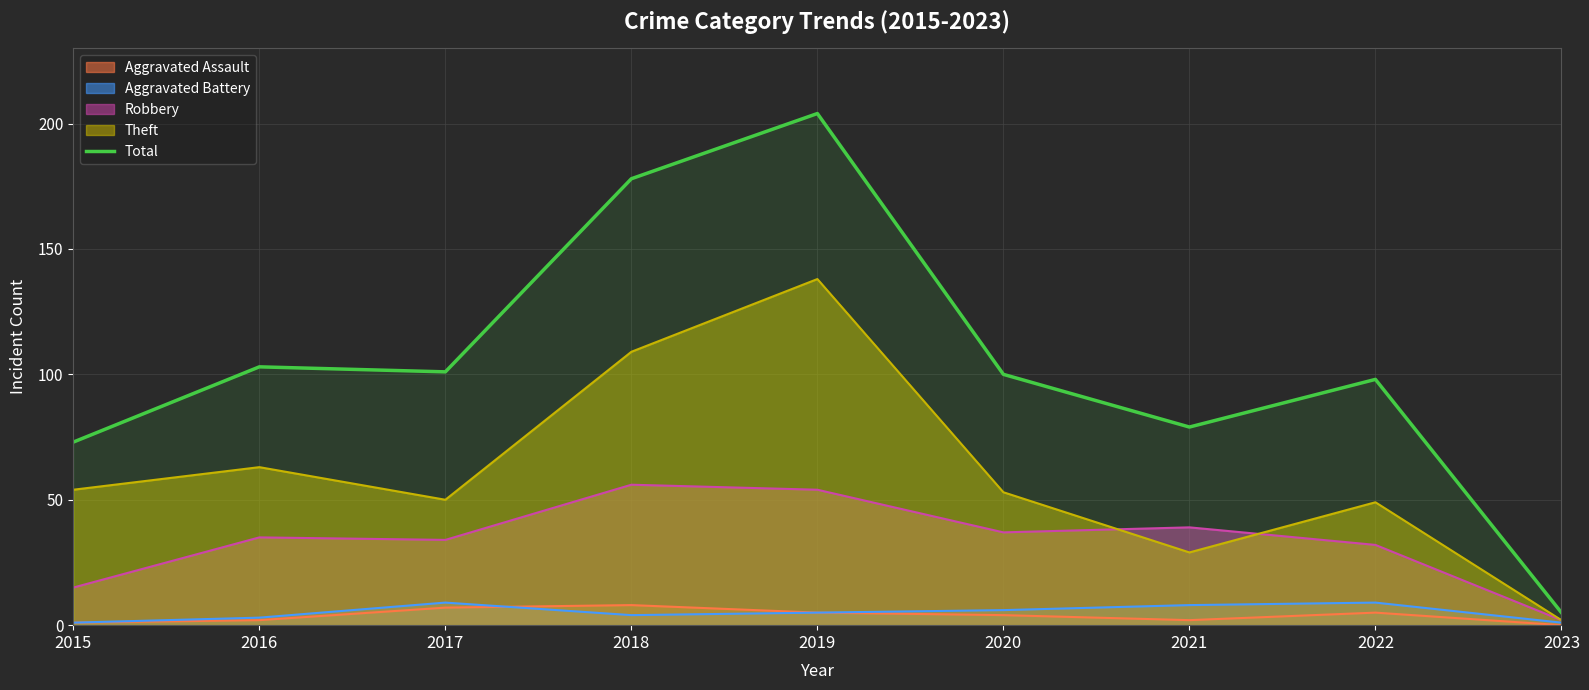

Reading left to right, transcribe all the data shown in this chart.

2015=73	2016=103	2017=101	2018=178	2019=204	2020=100	2021=79	2022=98	2023=5